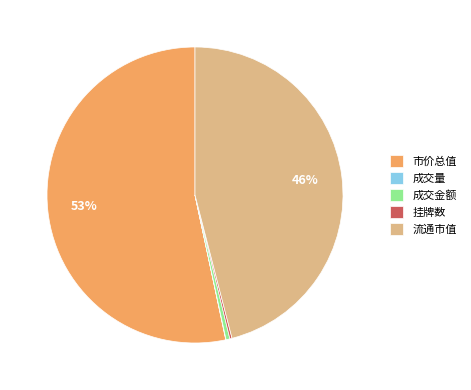

Is there any slice that represents more than half of the pie?

Yes